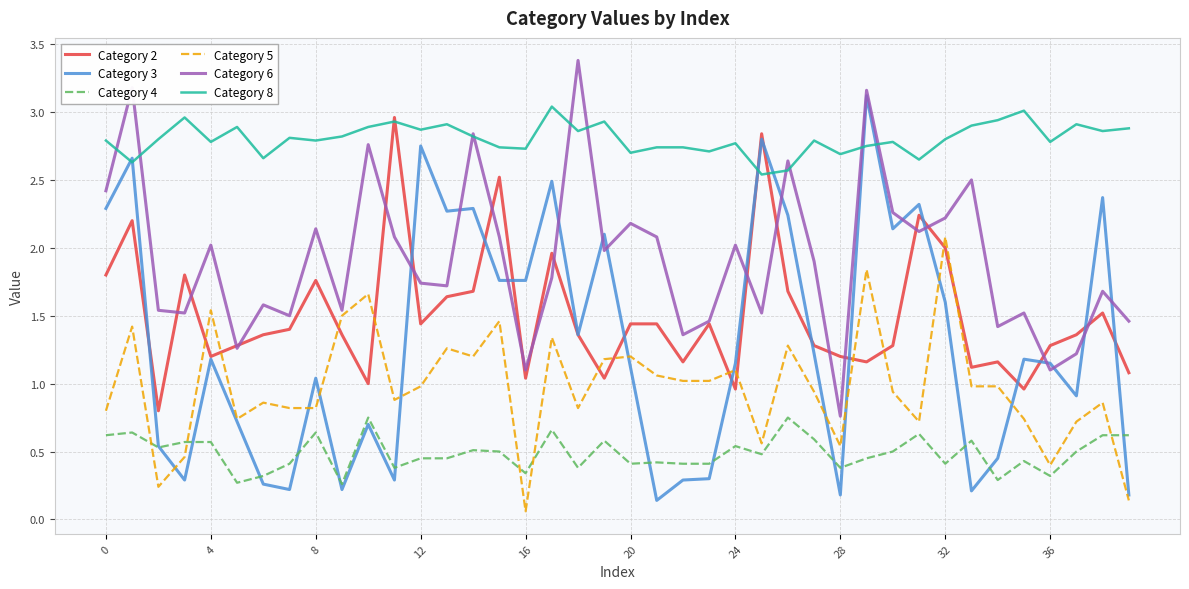

Which series has the largest total across all categories?

Category 8